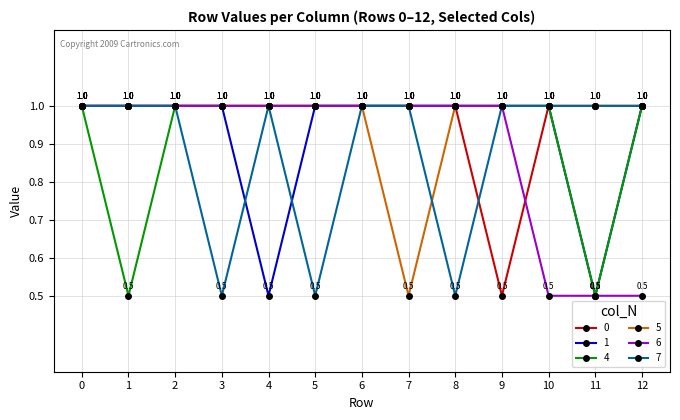

How many data points does each series have?

13